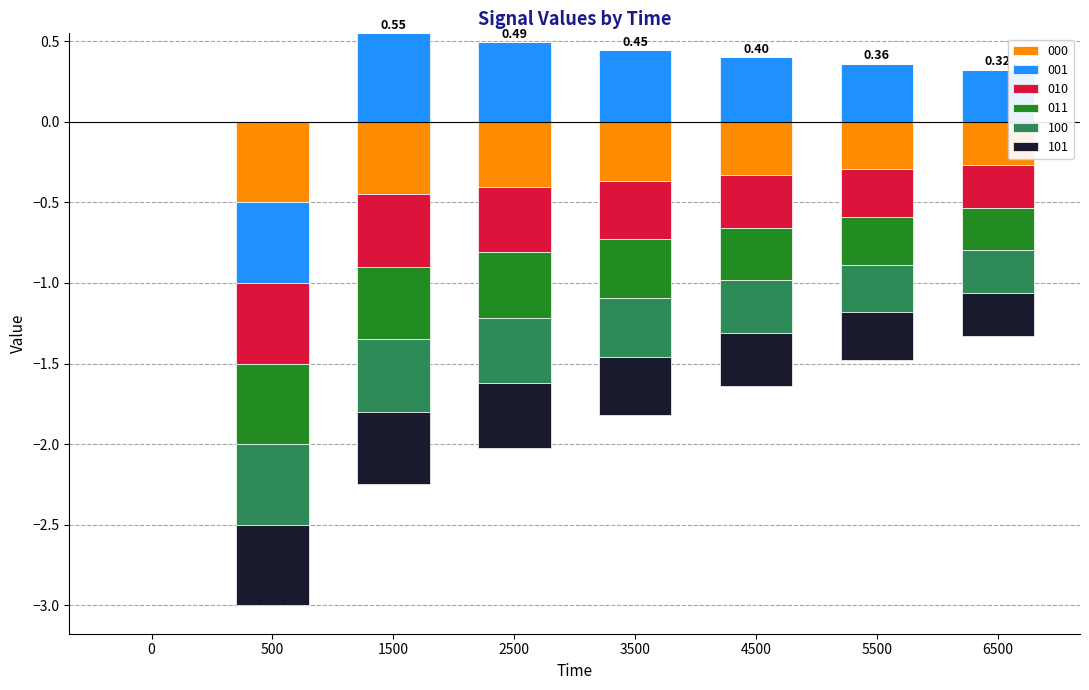

Read the 101 value at 4500.

-0.3